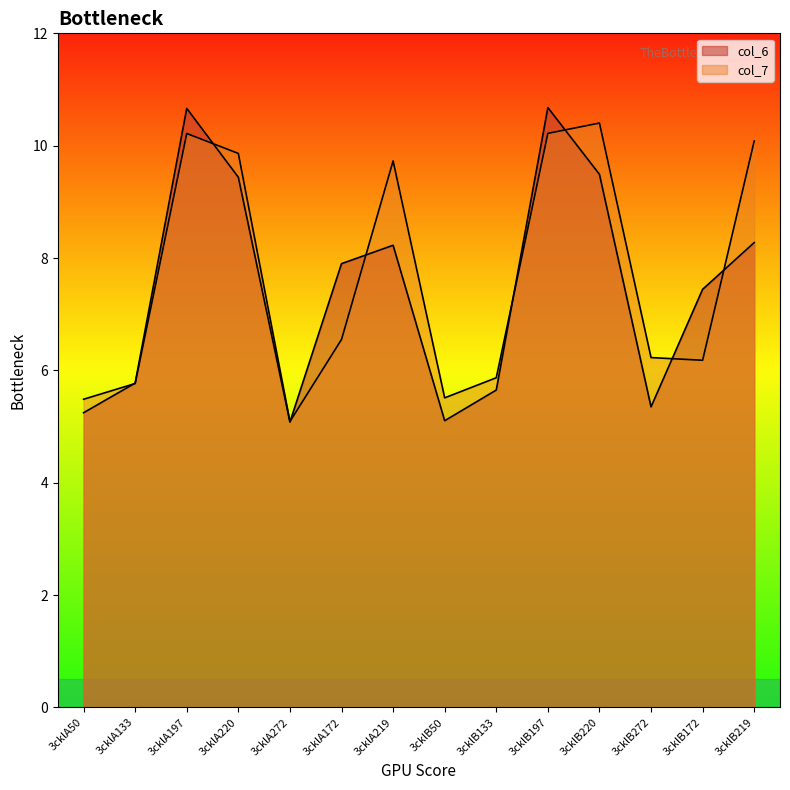

Between 3cklA197 and 3cklA172, which series saw the biggest shift?

col_7